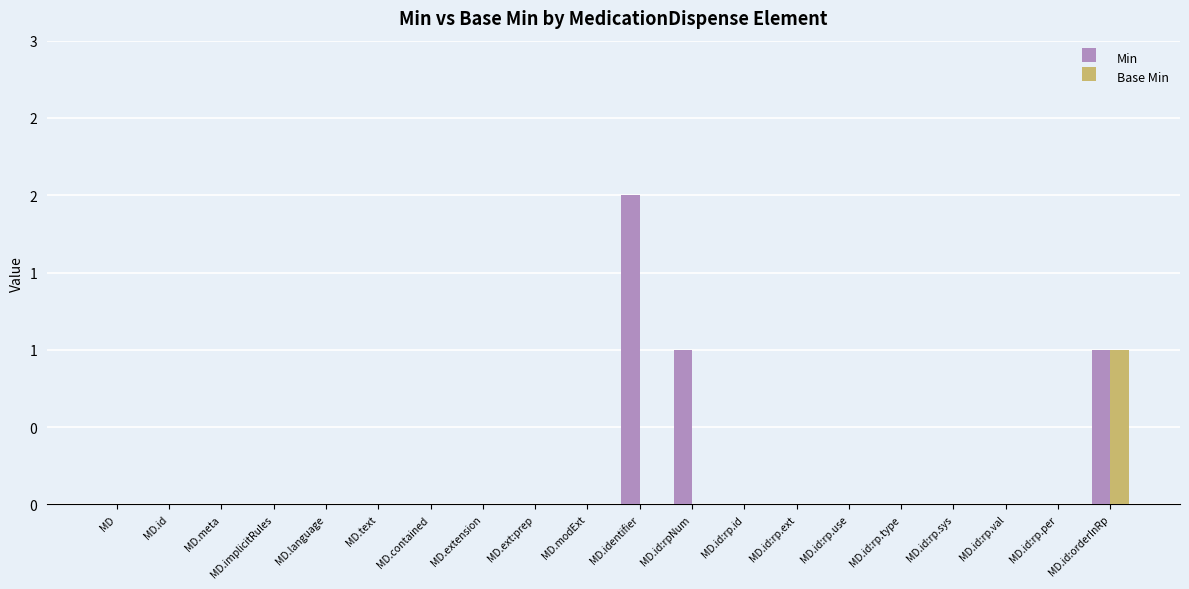

At which label does Min reach its peak?

MD.identifier